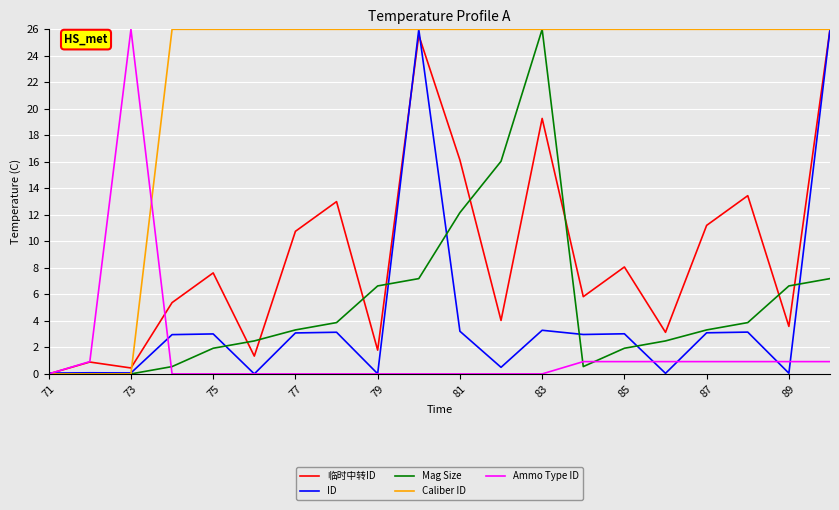

What is the highest value of the ID series?

26.0